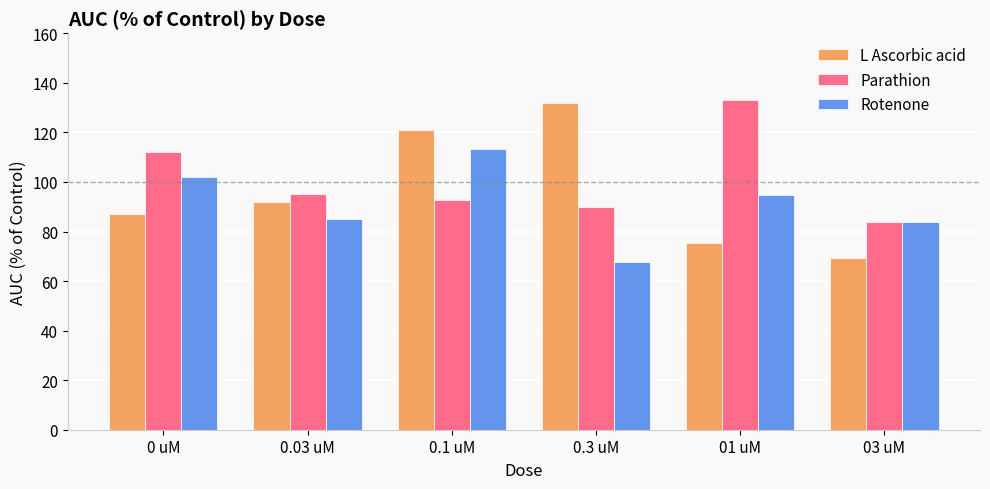

Which series changed the most between 0 uM and 0.3 uM?

L Ascorbic acid